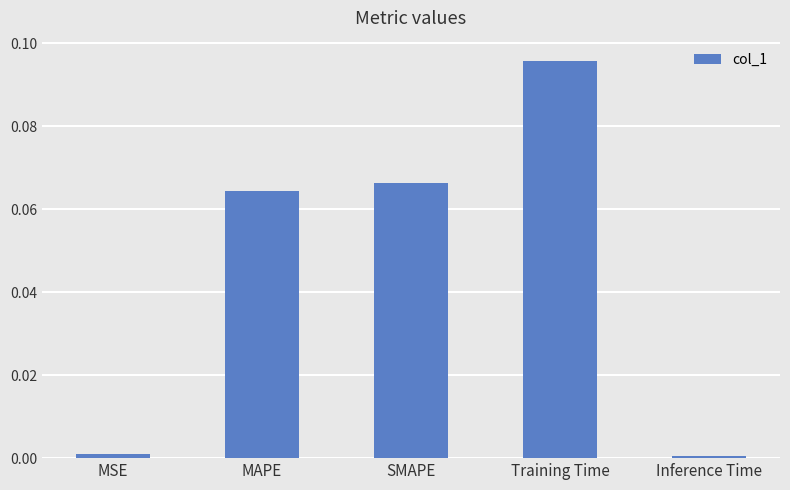

How many bars are there in total?

5